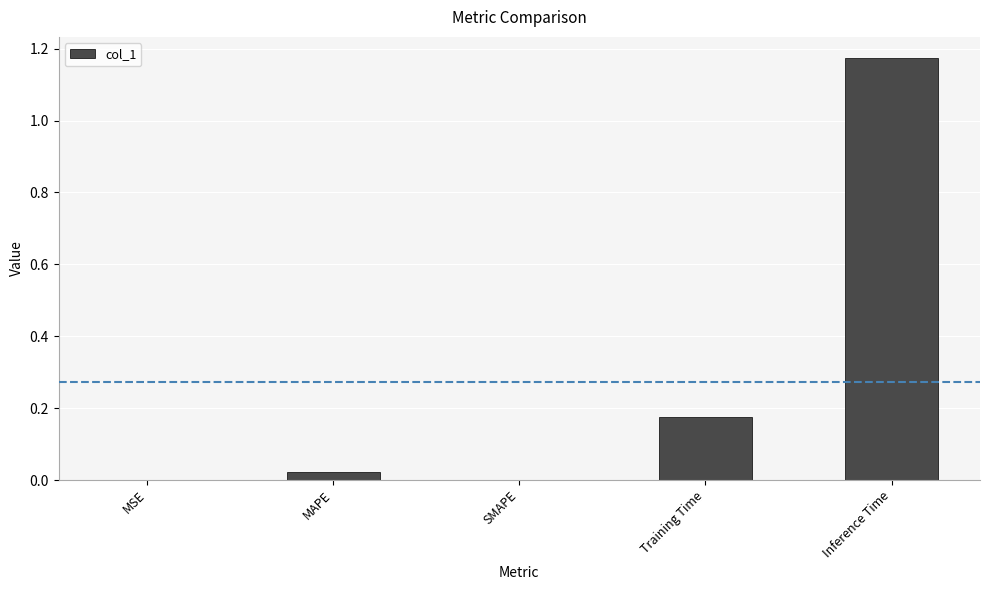

Is it true that the value at SMAPE is 0.0?

True